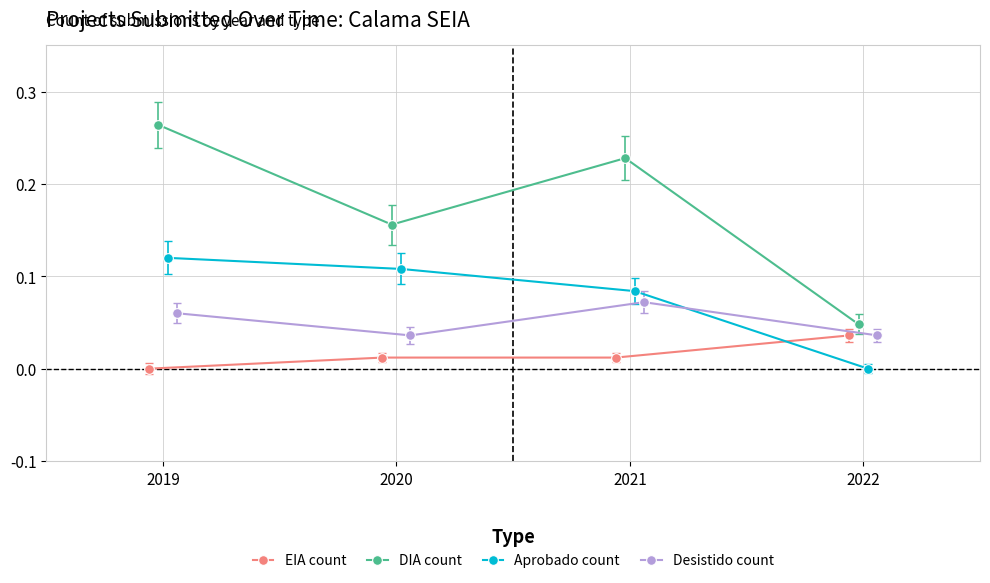

List the series in order of their overall mean, lowest first.

EIA count, Desistido count, Aprobado count, DIA count